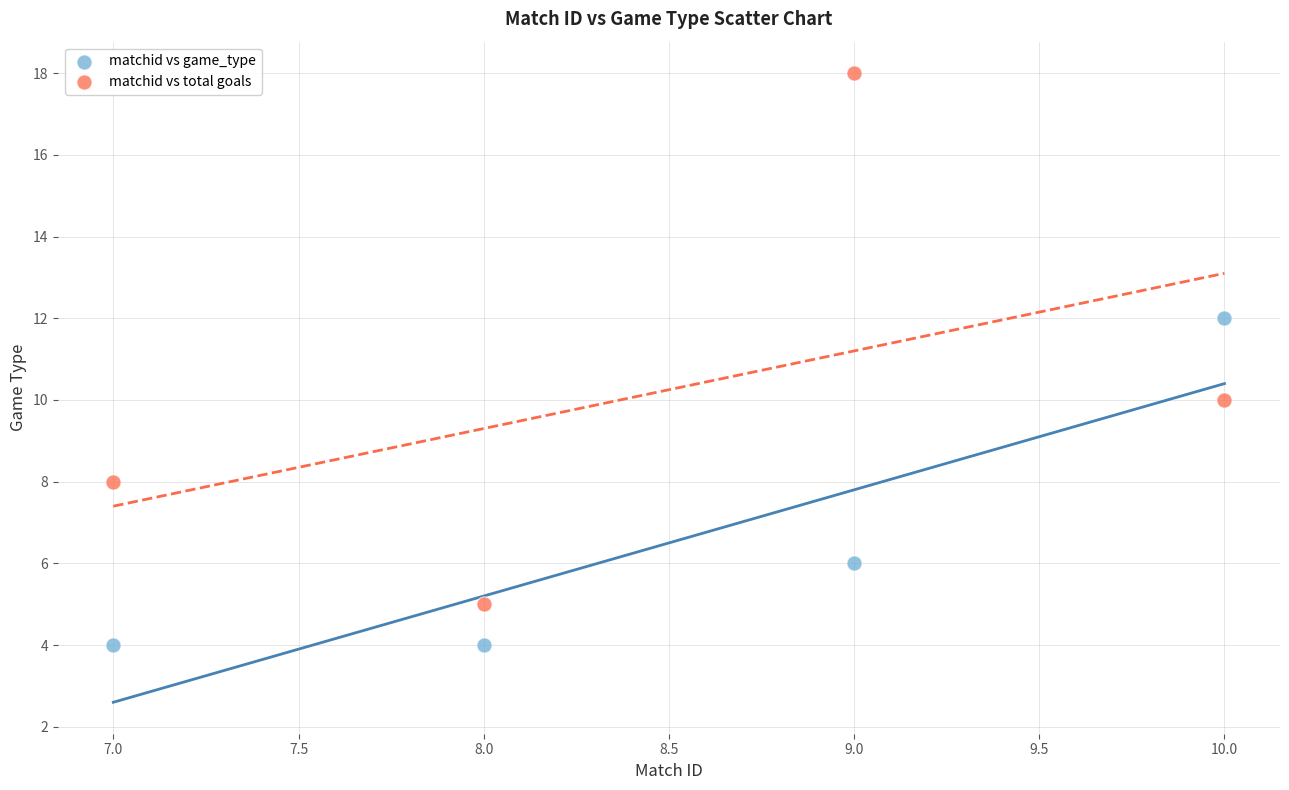

What is the X range (max minus min) for the scatter plot?

3